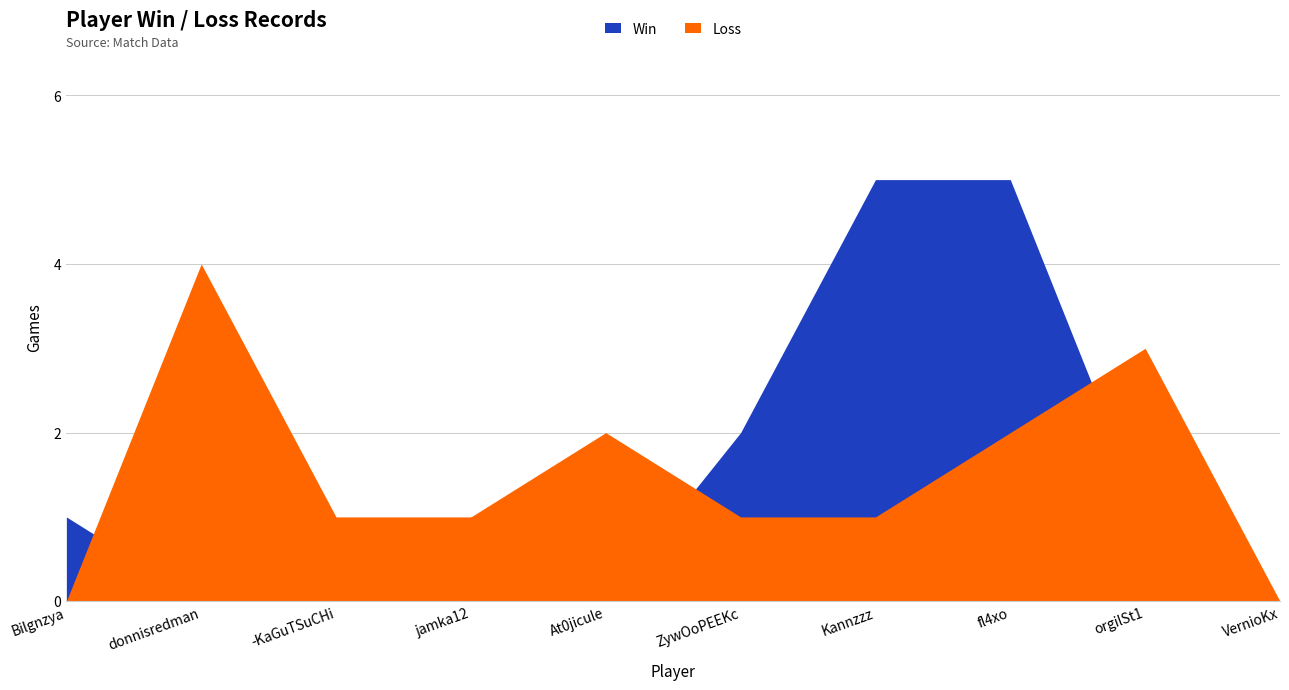

What is the spread (max minus min) of values at Kannzzz?

4